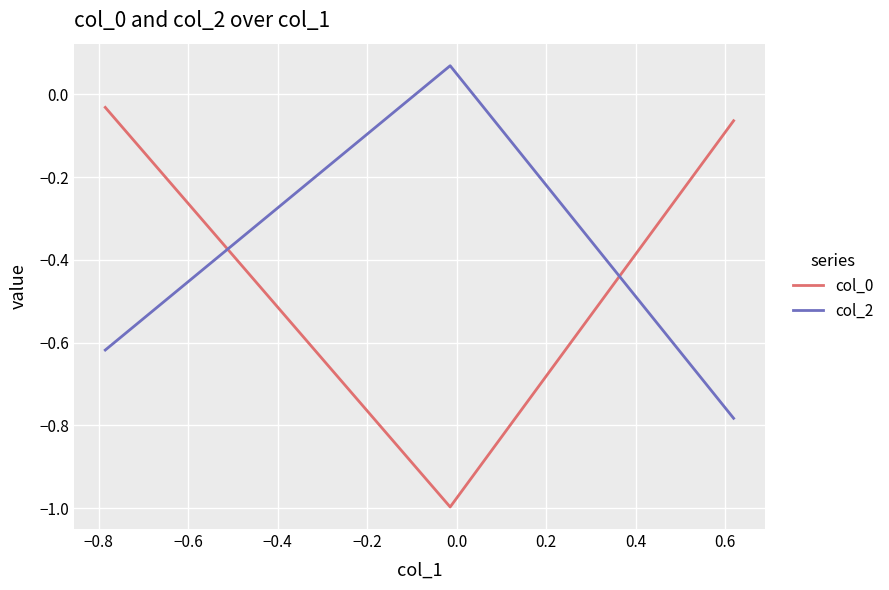

What is the difference between the maximum and minimum values in the col_0 series?

1.0